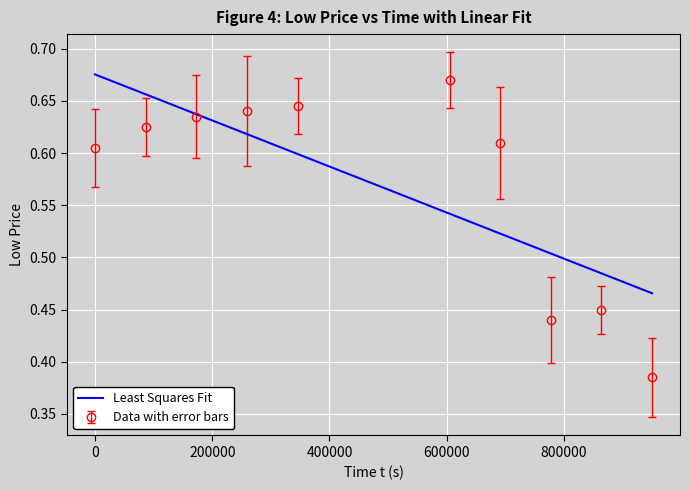

Which series has the widest spread of values?

Data with error bars